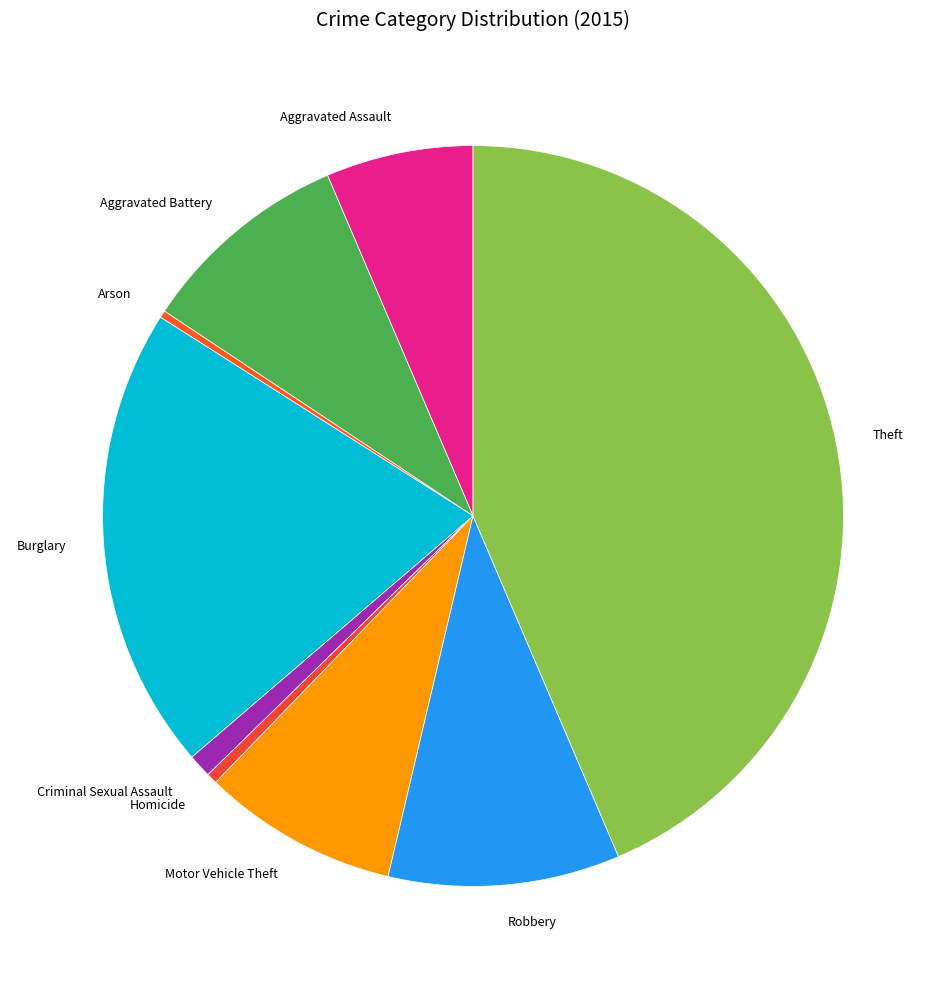

Does any single category account for the majority?

No